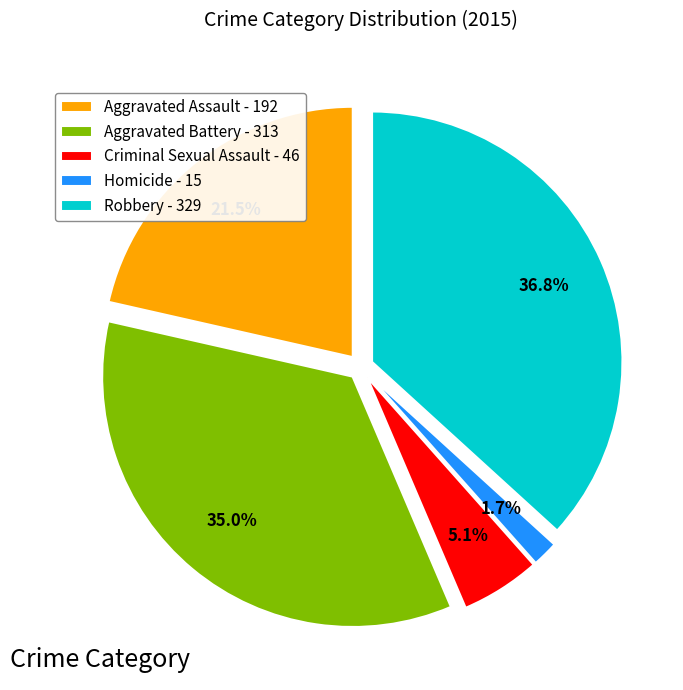

Does Aggravated Battery - 313 represent more than half of the total?

No